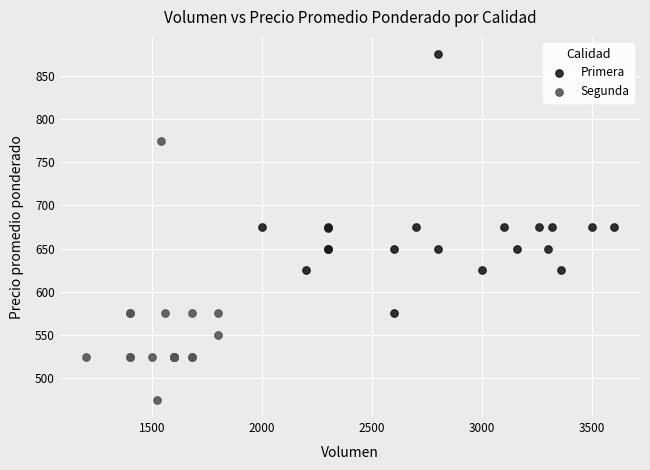

Which series reaches the maximum Y coordinate?

Primera